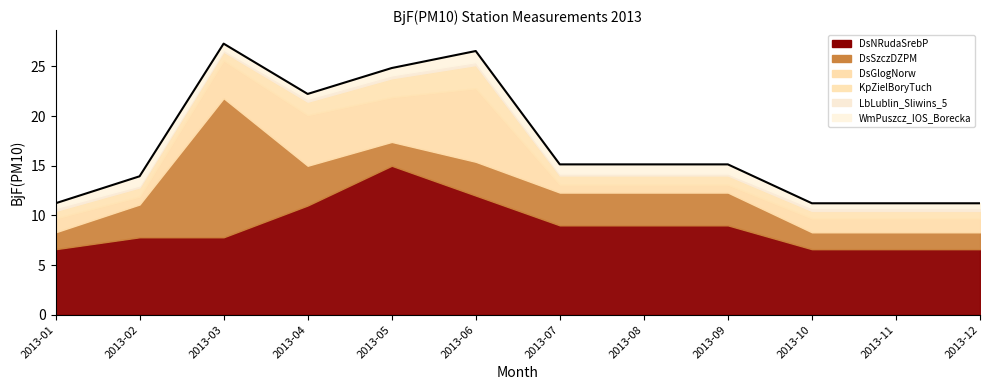

How many interior local valleys (lower than both neighbors) does the data have?

1